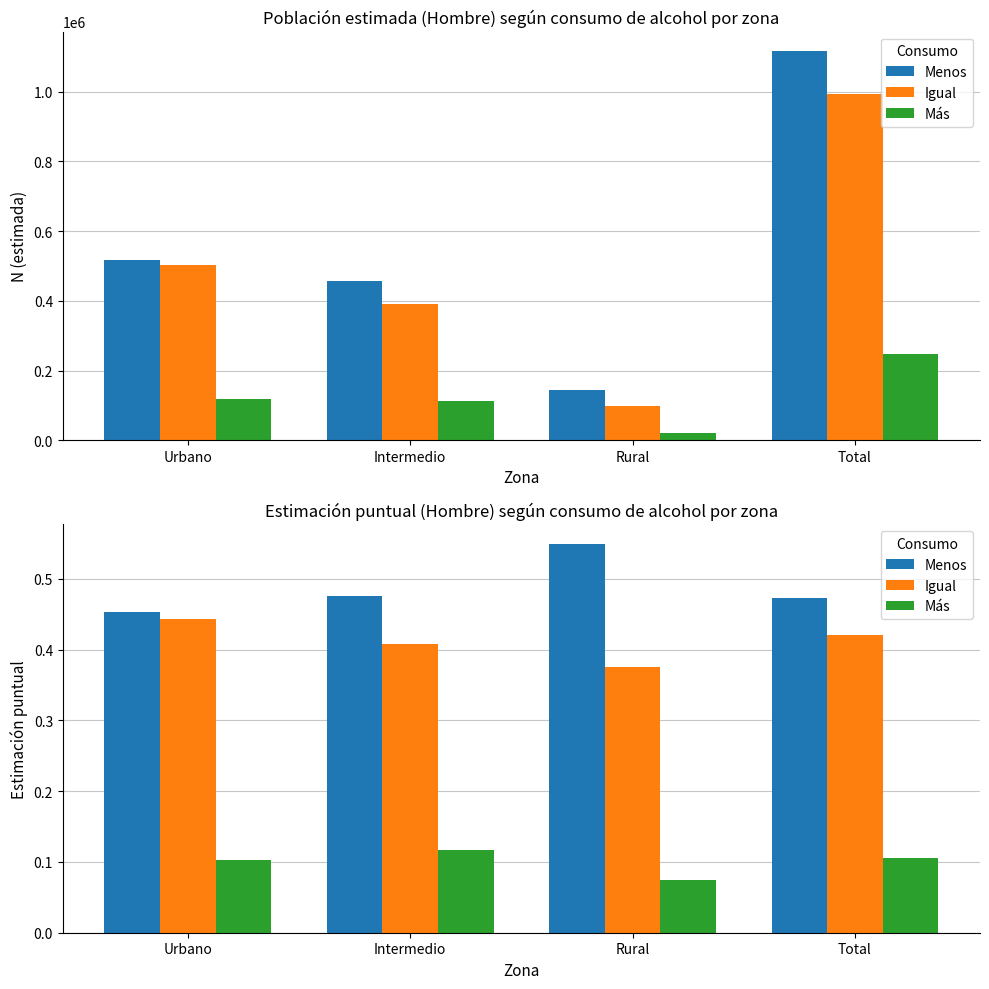

Does the chart contain any negative values?

No